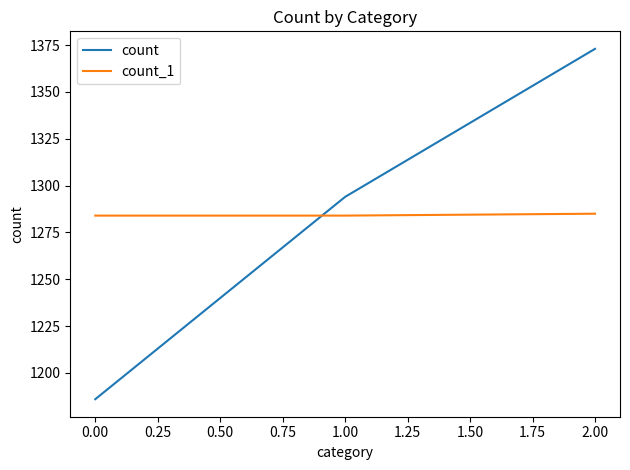

Which series has the largest total across all categories?

count